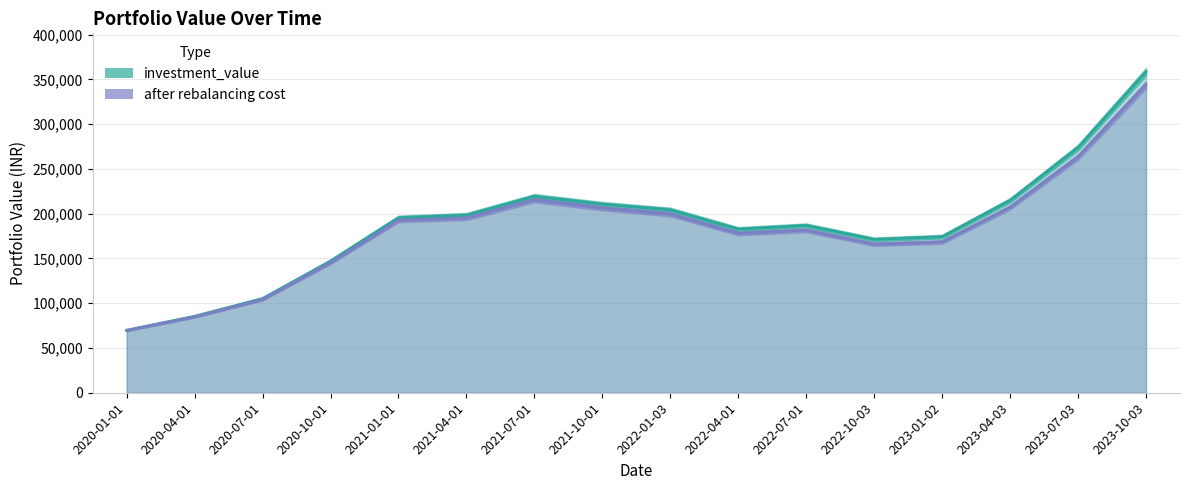

Reading left to right, transcribe all the data shown in this chart.

investment_value: 69843.1	85403.8	105208.4	147092.1	195489.6	198435.4	219380.3	210617.9	204329.8	182831.5	186884.3	171323.7	174303.7	214882.0	273883.7	358452.8
after rebalancing cost: 69573.1	84833.7	104186.1	145327.7	192751.7	195212.2	215317.0	206156.9	199457.9	178002.2	181512.0	165958.7	168433.4	207141.0	263429.3	344070.2